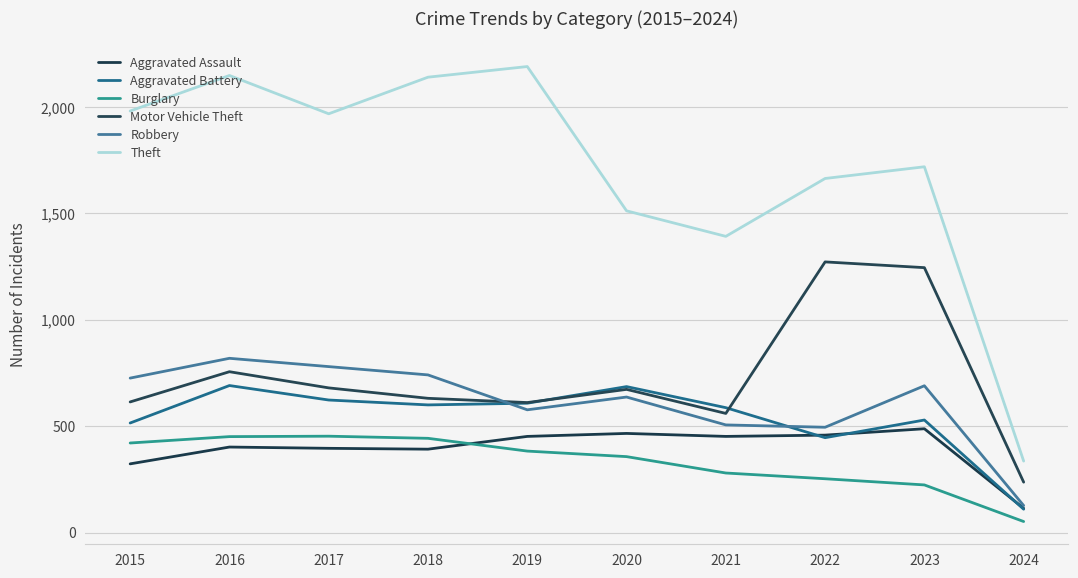

At which category does Aggravated Assault reach its first local peak?

2016